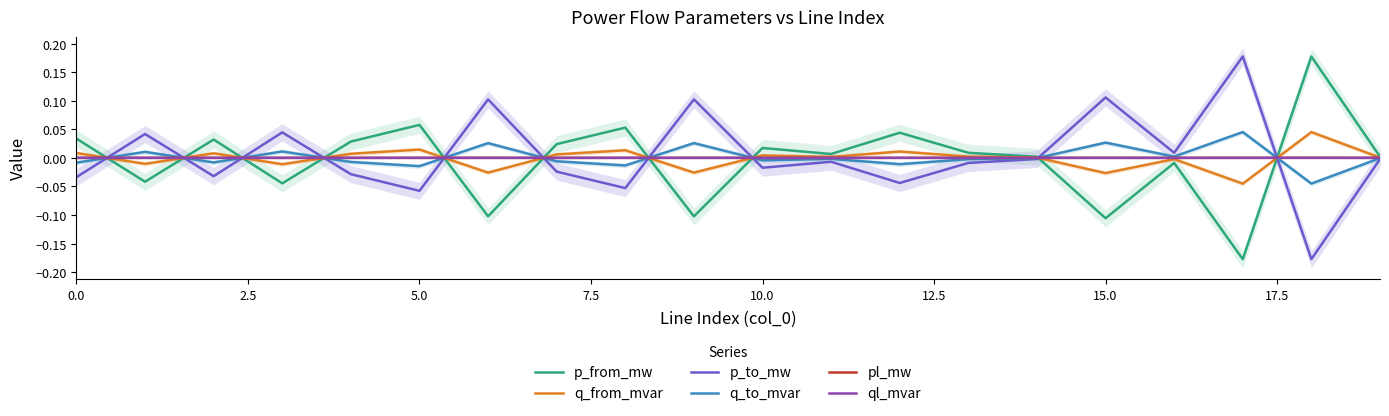

In q_to_mvar, how many points are lower than both neighbors (excluding endpoints)?

7